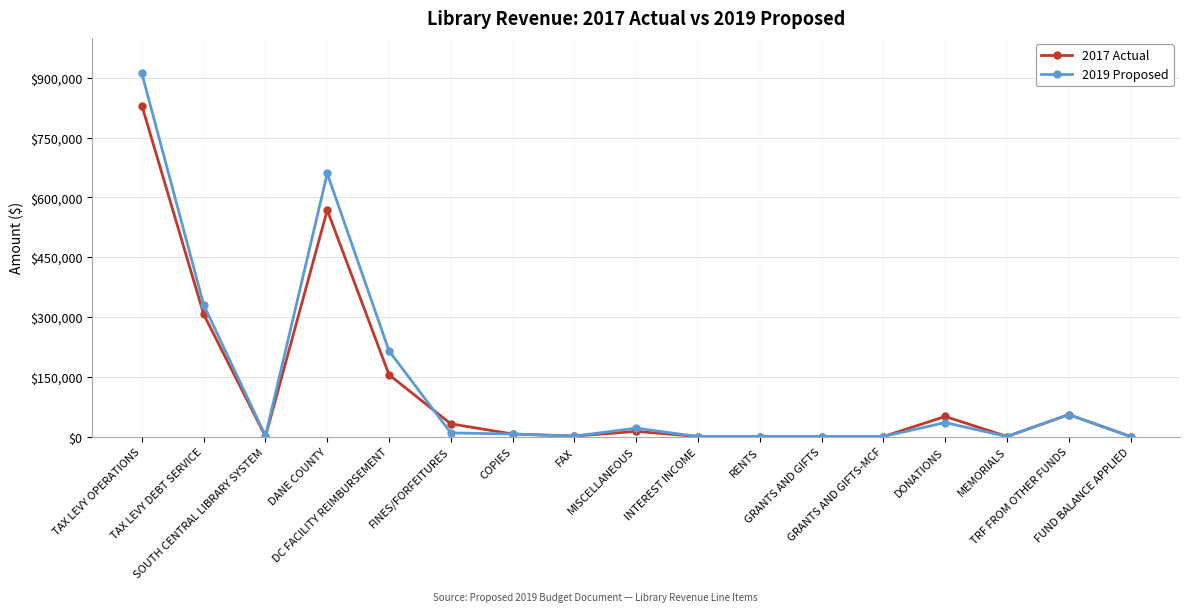

Is it true that 2017 Actual equals 249767 at FUND BALANCE APPLIED?

False